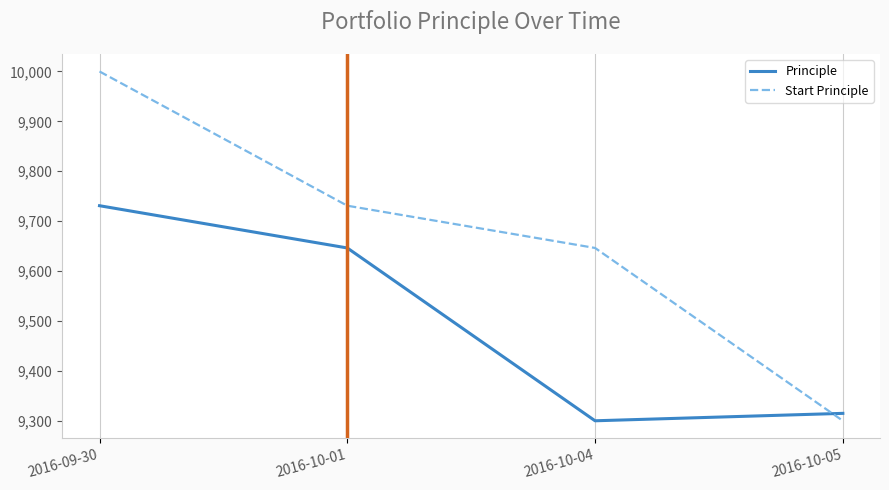

Which series has the largest total across all categories?

Start Principle